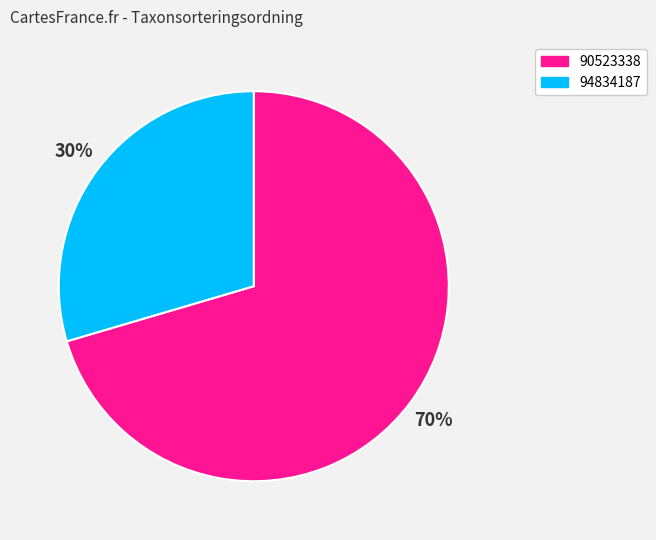

True or false: 94834187 accounts for 42% of the total.

False